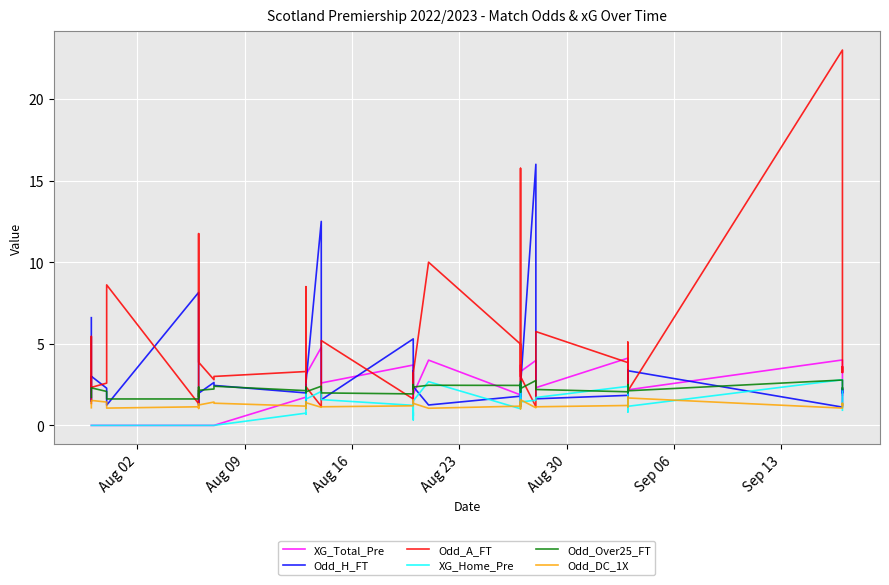

Which series has the largest total across all categories?

Odd_A_FT